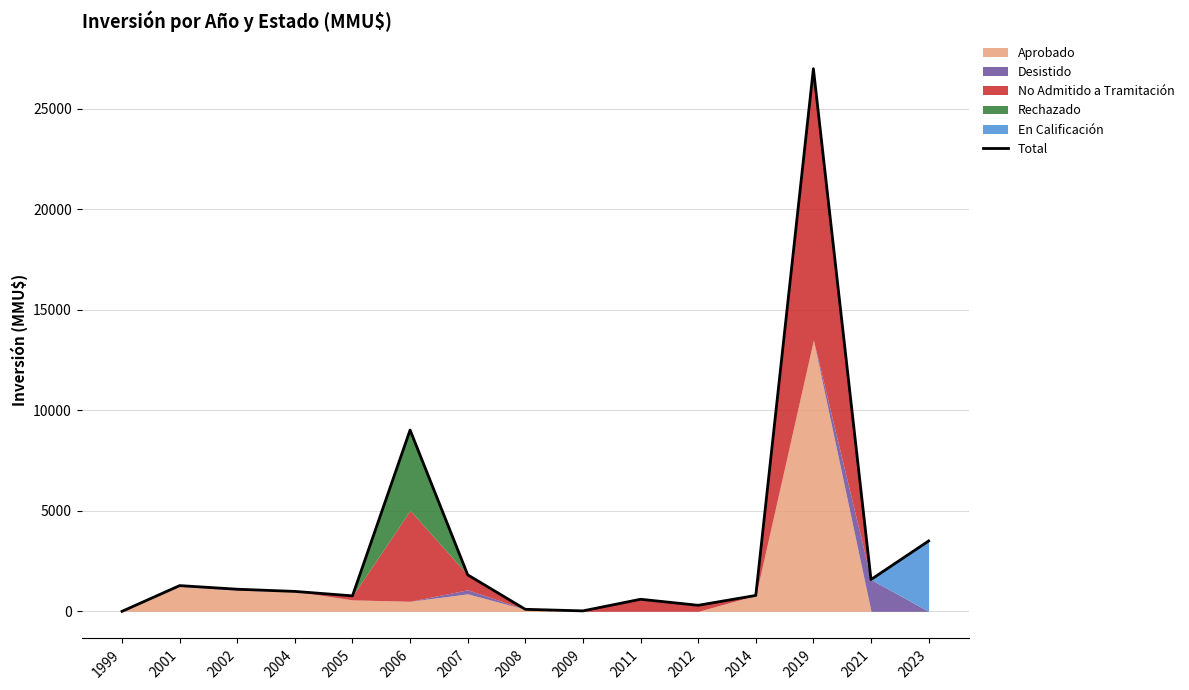

At which category does the data reach its first local valley?

2005